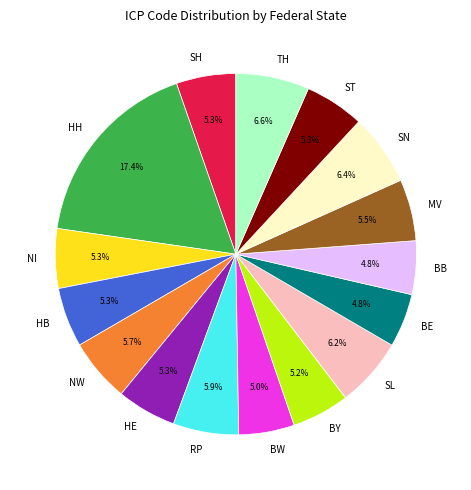

What percentage do NW and SH together represent?

11.0%